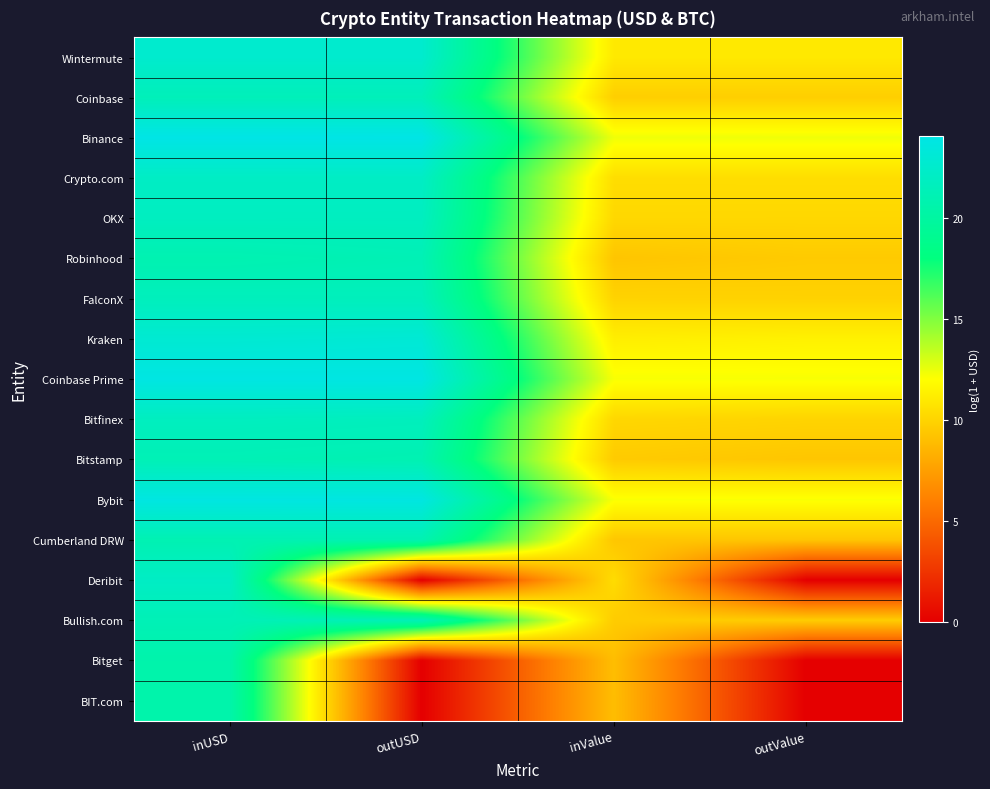

At how many categories does at least one series exceed 12?

4